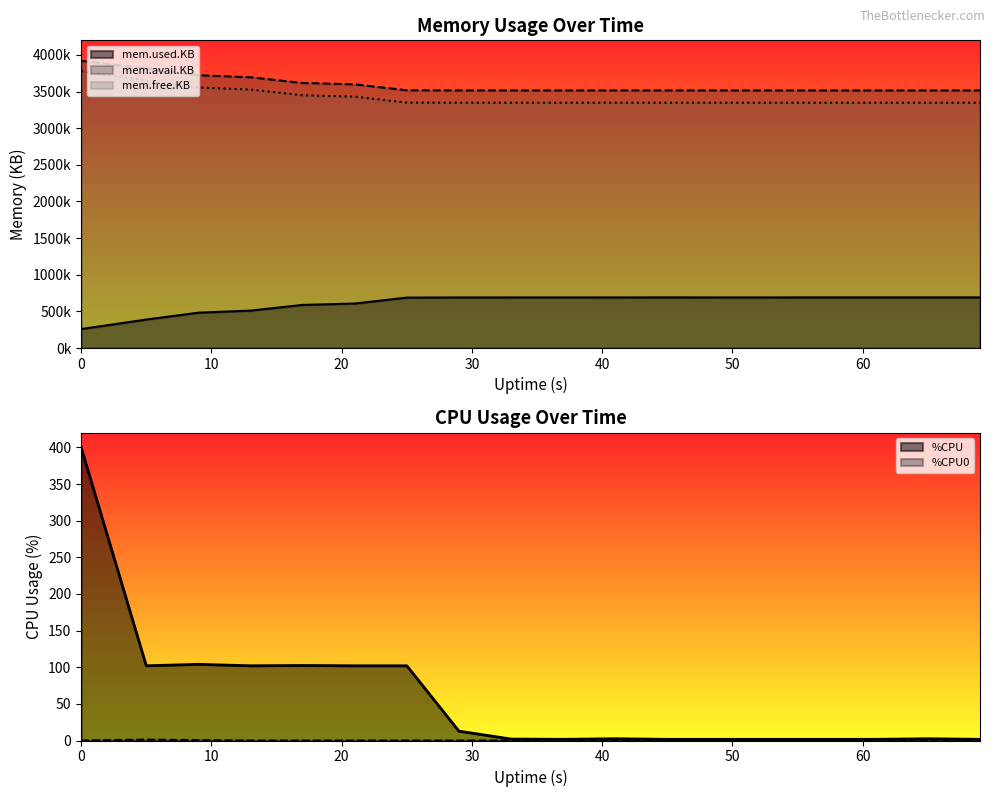

What is the label of the 15th point from the right?

30